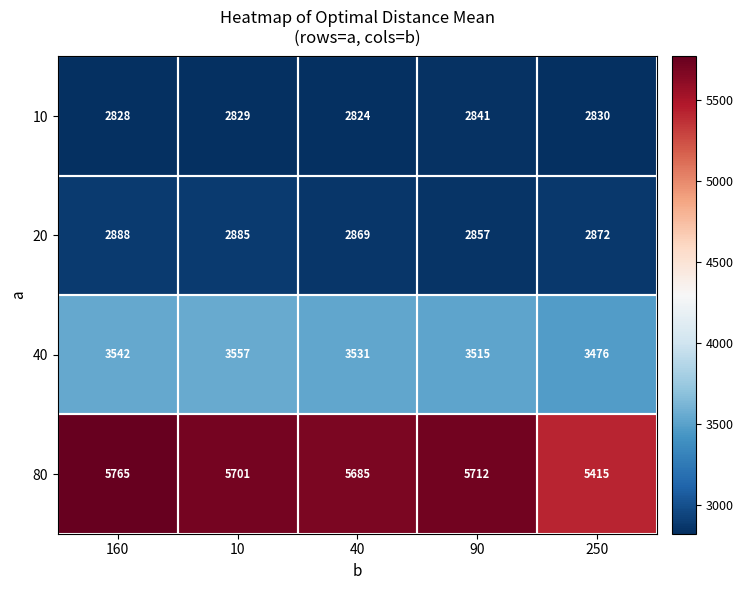

What is the difference between the highest and lowest values at 90?

2871